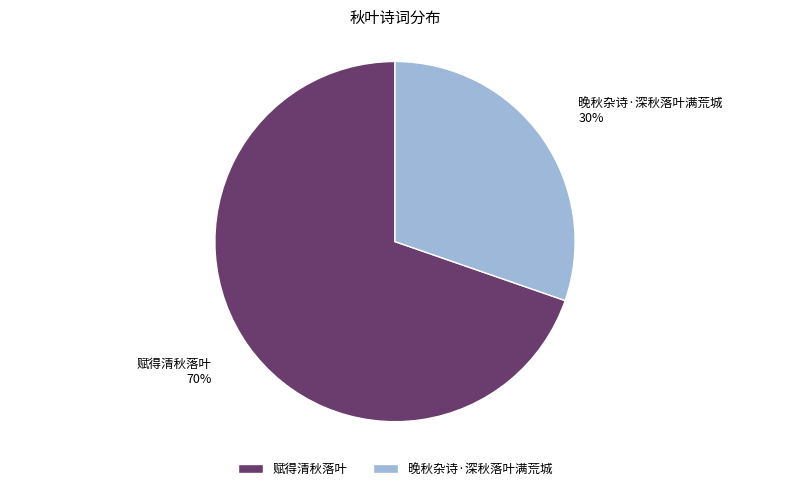

Count the number of slices in the pie.

2